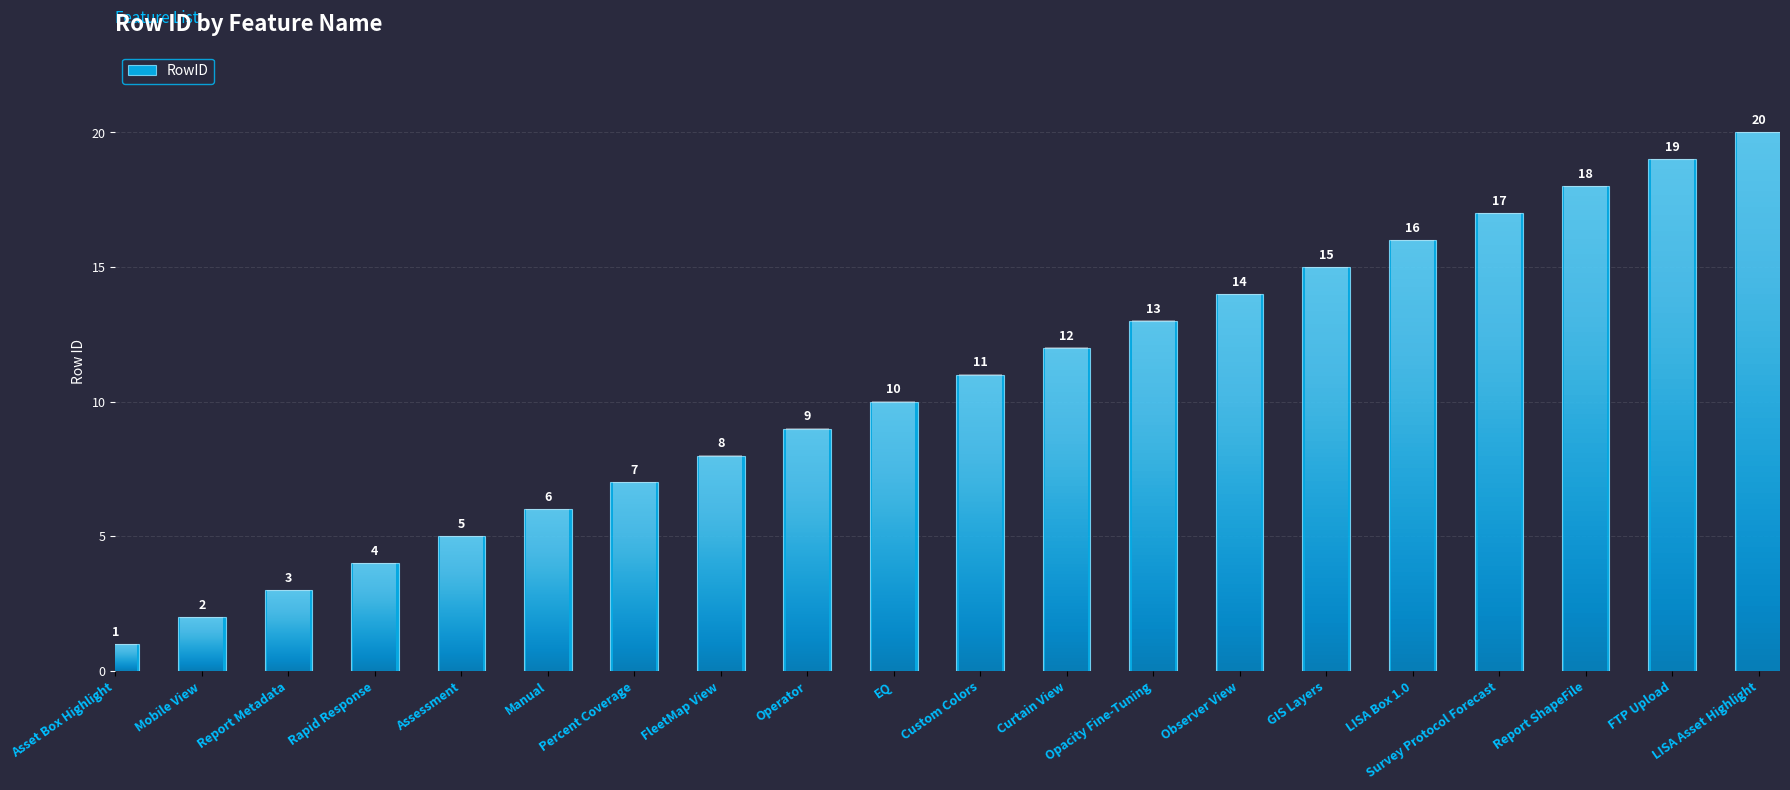

Between Manual and LISA Box 1.0, which is larger?

LISA Box 1.0